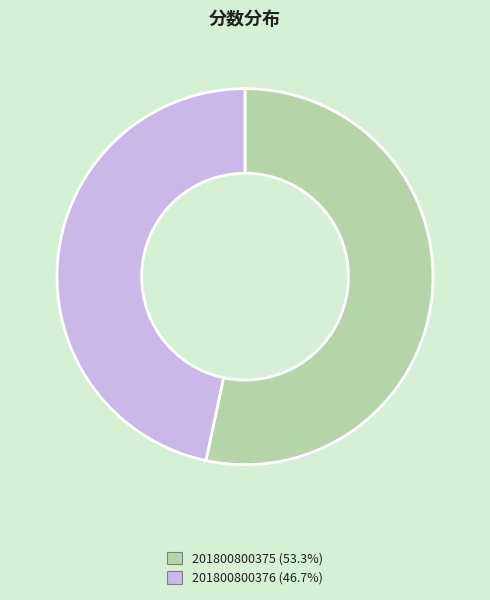

Is the sum of 201800800376 and 201800800375 greater than half?

Yes